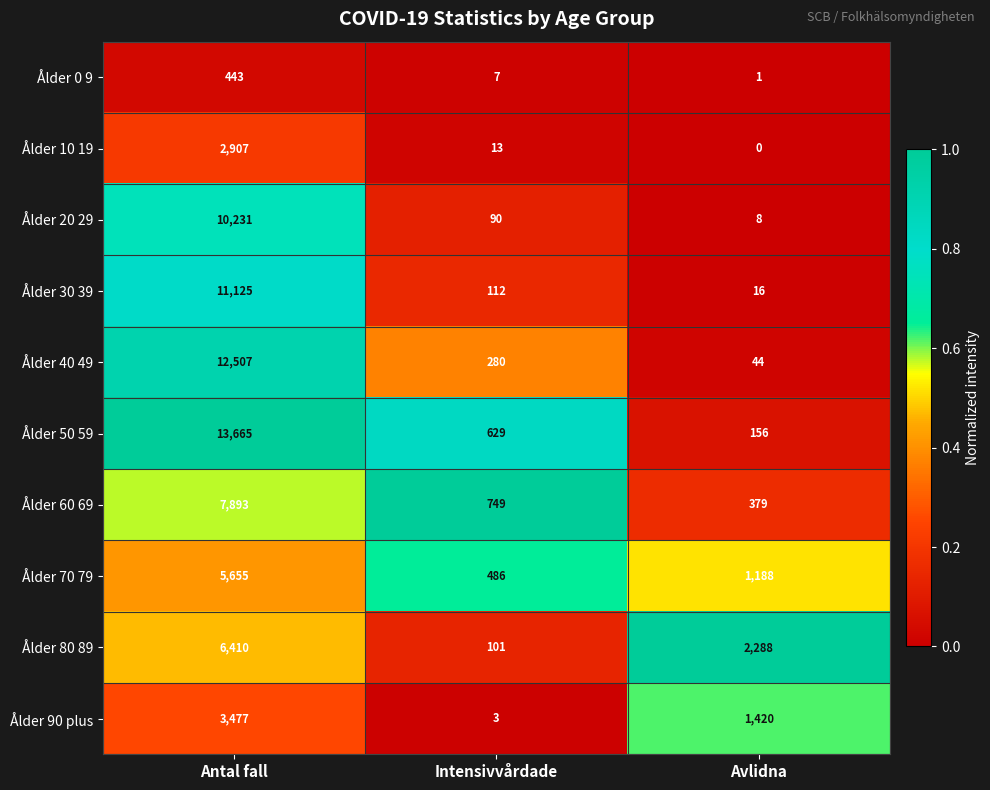

What is the approximate value of Ålder 50 59 at Intensivvårdade?

629